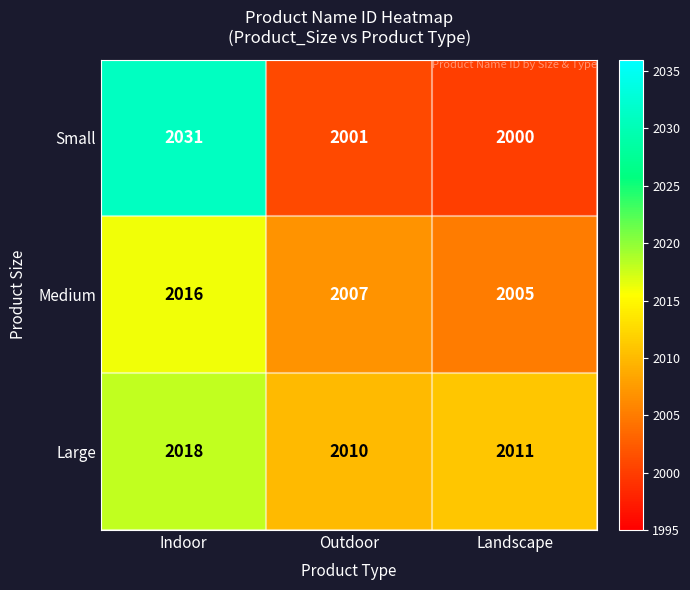

Between Indoor and Outdoor, which series saw the biggest shift?

Small